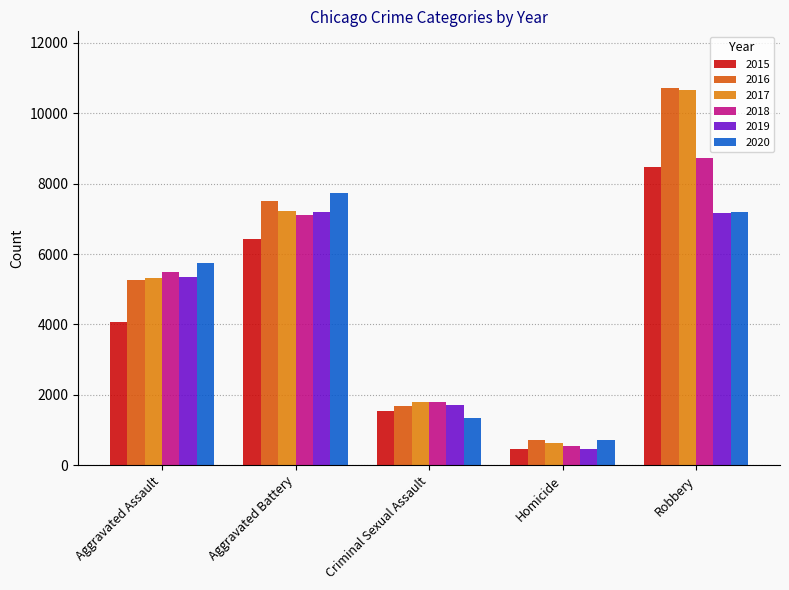

The 2018 series shows 9227 at Aggravated Assault. True or false?

False